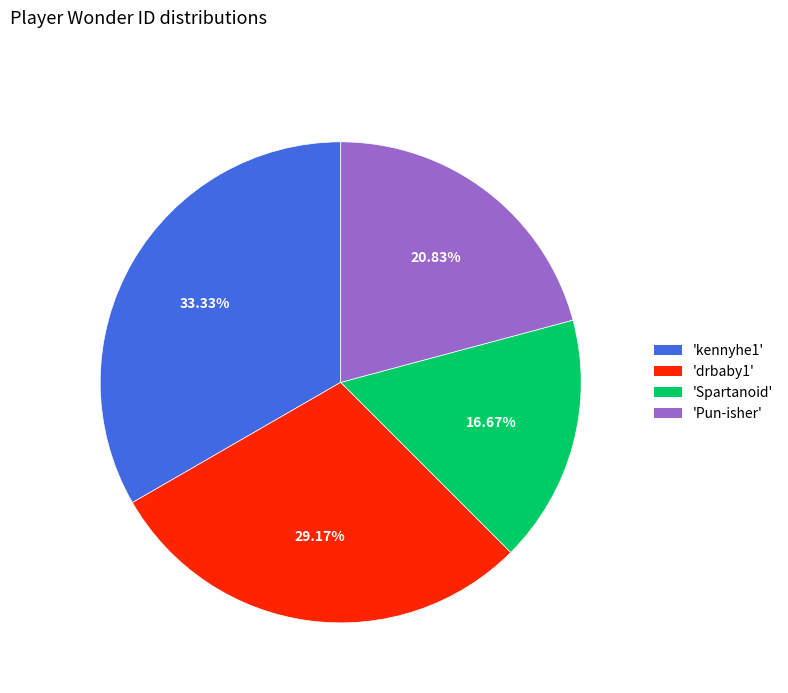

Rank the categories by value from highest to lowest.

'kennyhe1', 'drbaby1', 'Pun-isher', 'Spartanoid'